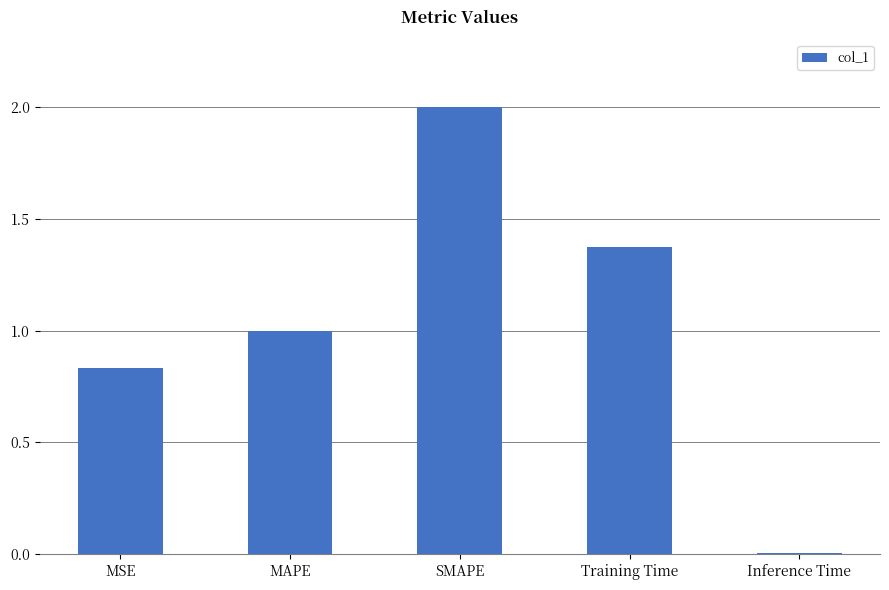

Rank the categories by value from highest to lowest.

SMAPE, Training Time, MAPE, MSE, Inference Time